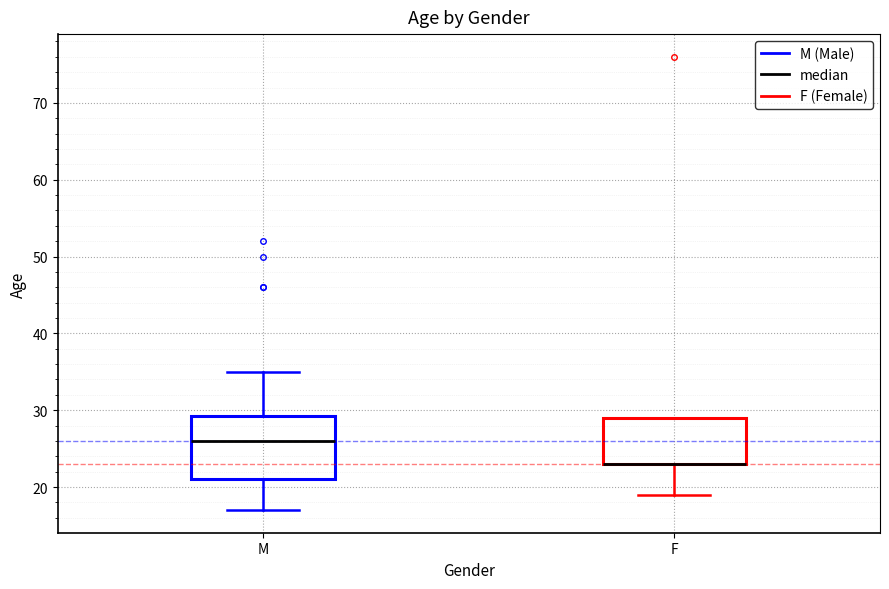

Reading left to right, read every box against the y-axis: the position of its median line, the range the box covers, and the ends of its whiskers. The values are not printed on the chart, so give them approximately, as read against the axis.

M: median 26, box 21 to 29, whiskers 17 to 35
F: median 23 (drawn on the box's lower edge), box 23 to 29, whiskers 19 to 29